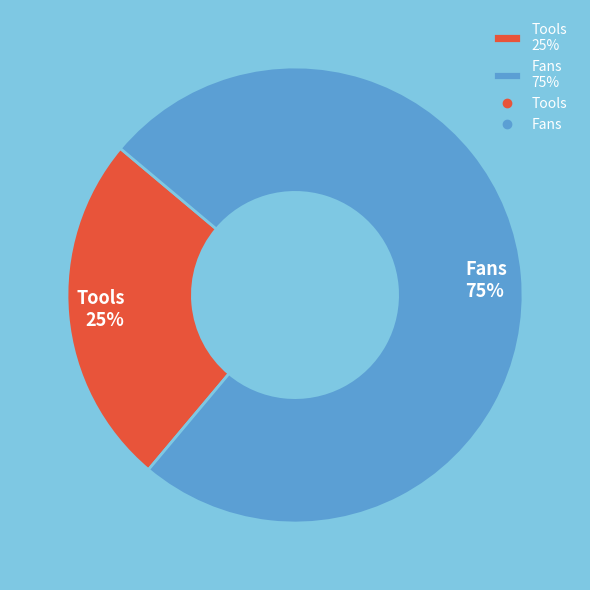

To the nearest percent, what is the combined percentage of Fans and Tools?

100%